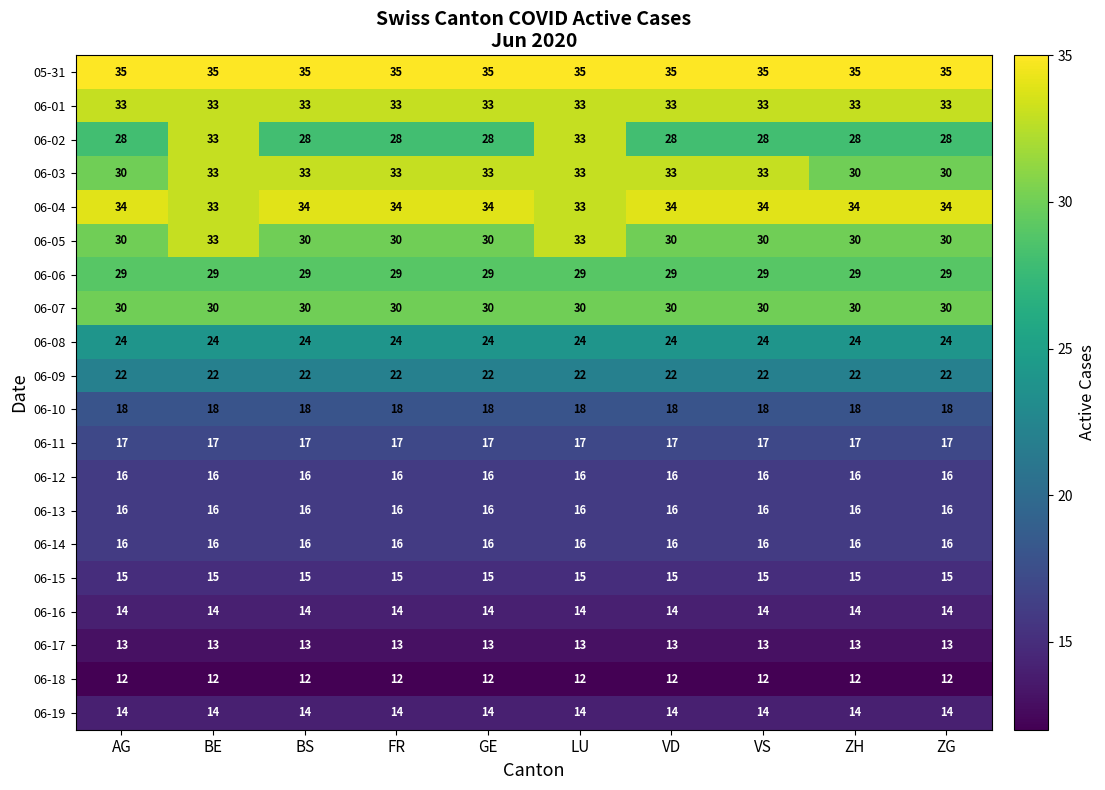

What is the average value of the 06-19 series?

14